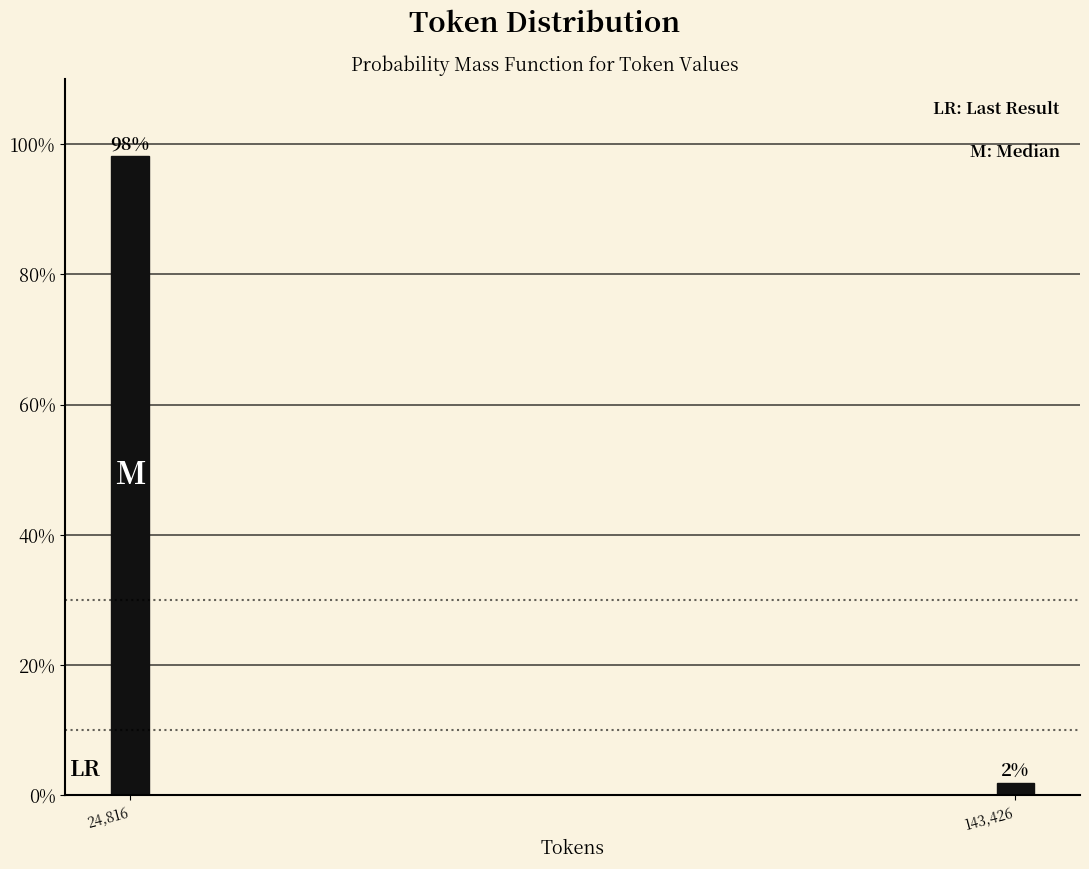

What is the label of the 1st bar from the left?

24,816